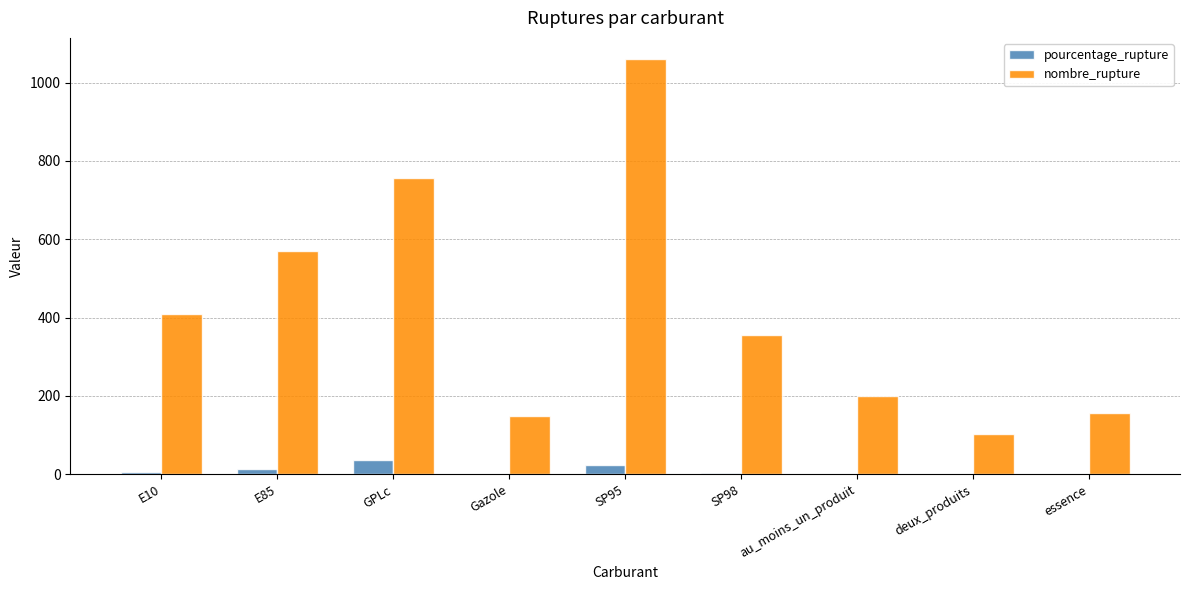

What is the sum of all pourcentage_rupture values?

88.5